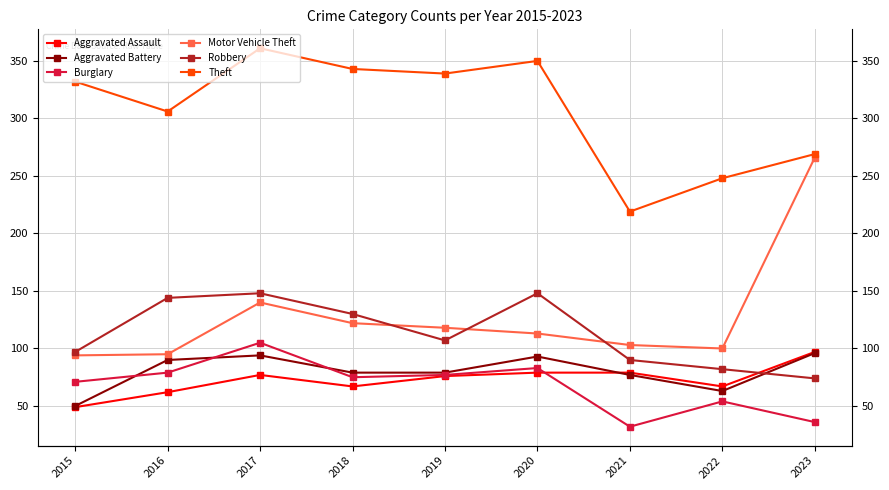

Which label corresponds to the smallest value in the chart?

2021